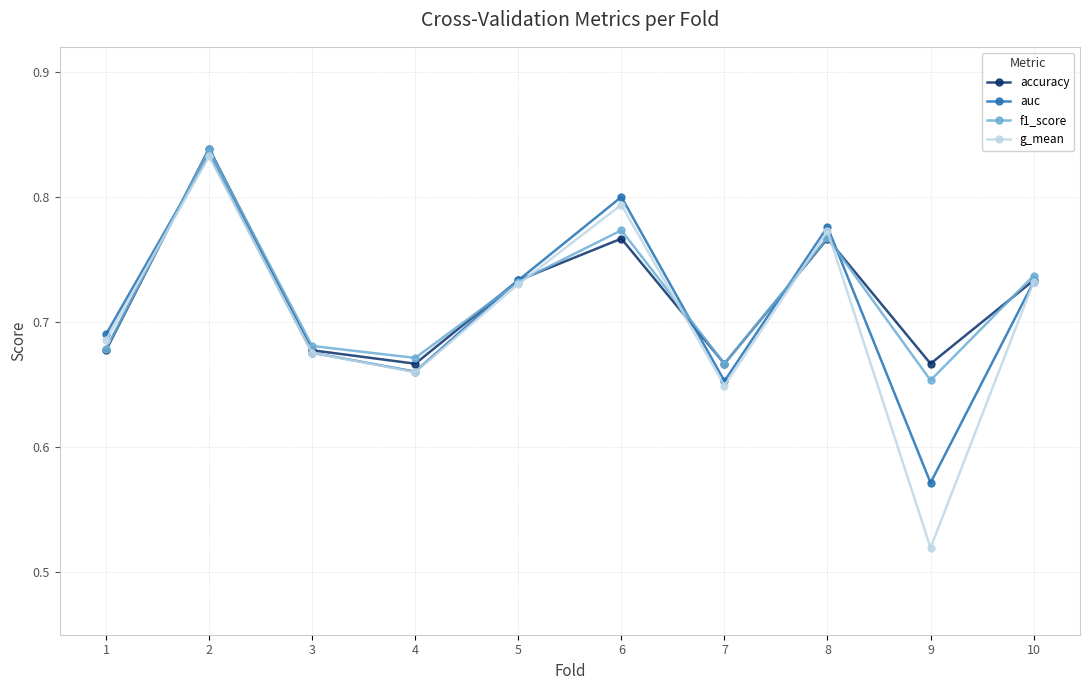

Where do g_mean and f1_score first cross each other?

1 and 2